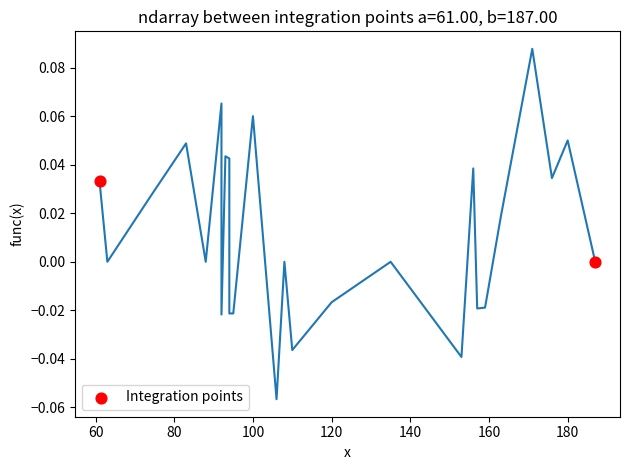

What is the average X value?

124.0